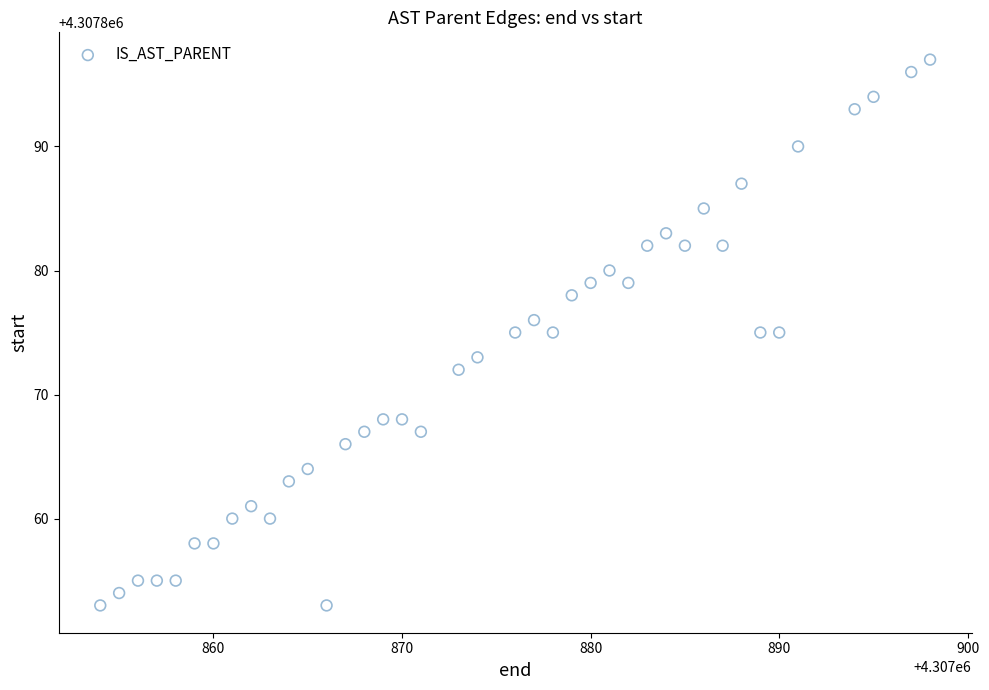

What is the range of X values (max minus min)?

44